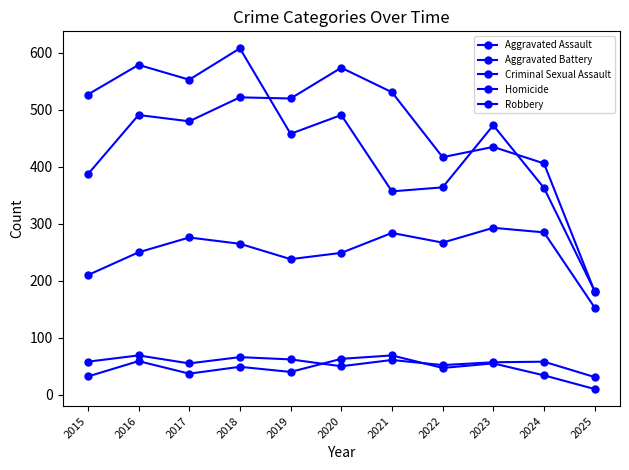

True or false: Aggravated Assault and Aggravated Battery intersect in this chart.

False